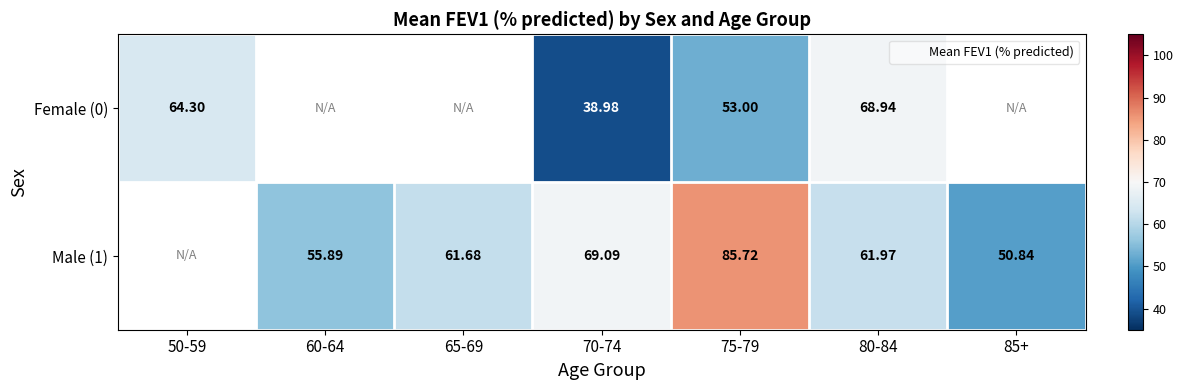

The Male (1) series shows 85.7 at 75-79. True or false?

True